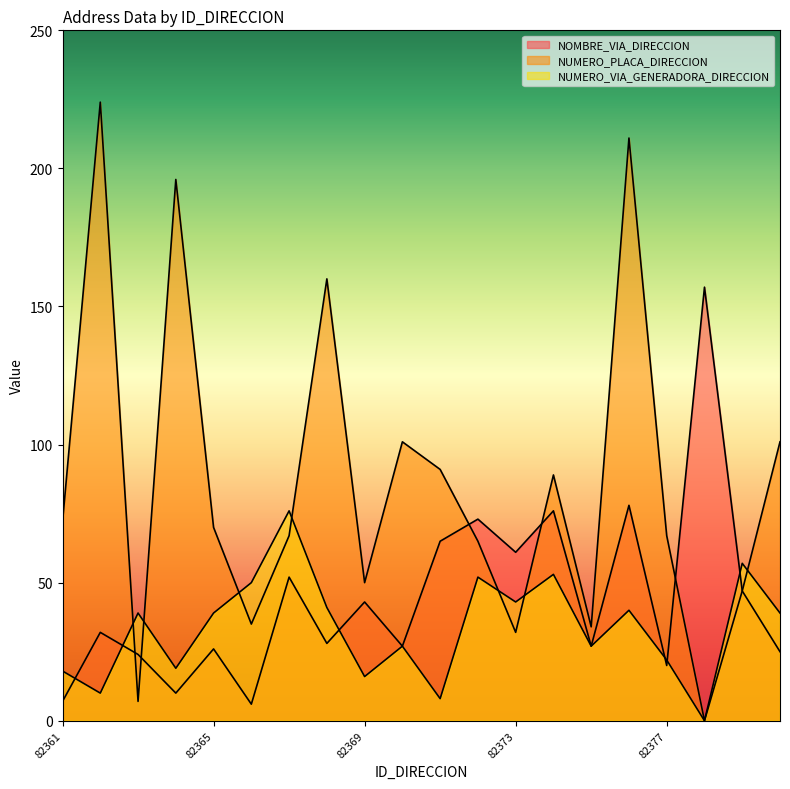

The value of NOMBRE_VIA_DIRECCION at 82379 is 32. True or false?

False